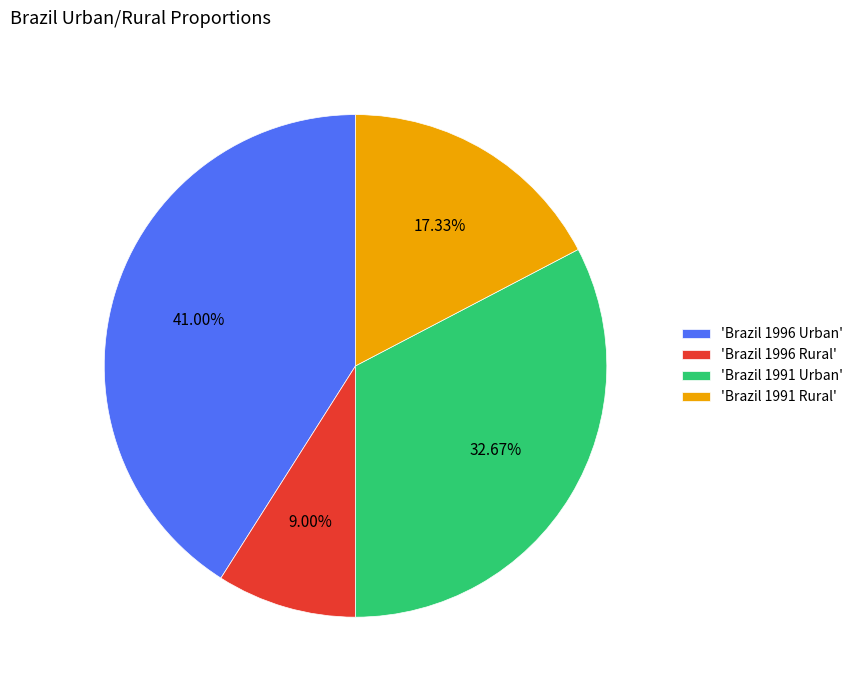

Does any single category account for the majority?

No